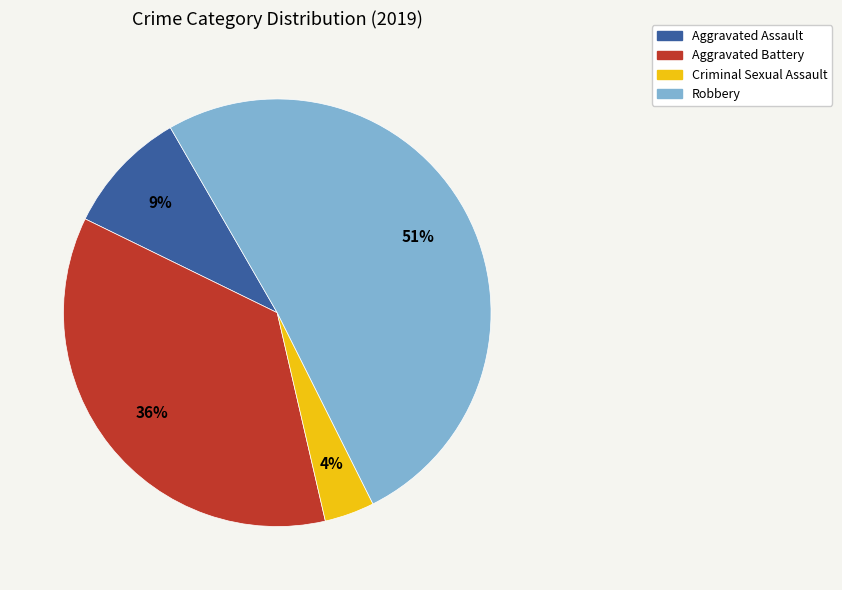

How many slices are in this pie chart?

4